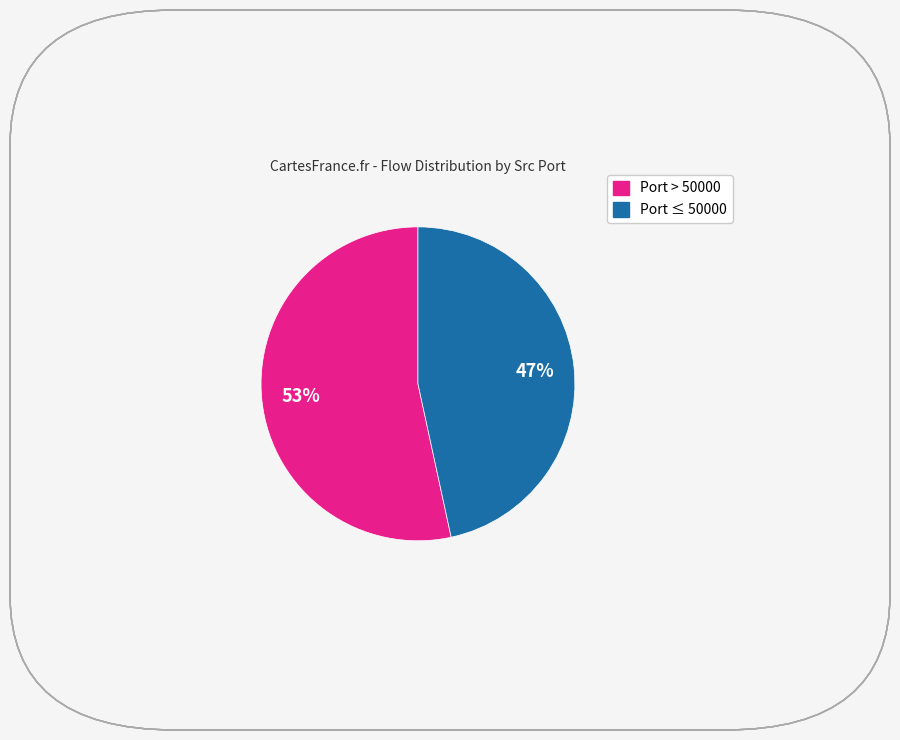

Is there a majority slice in this chart?

Yes